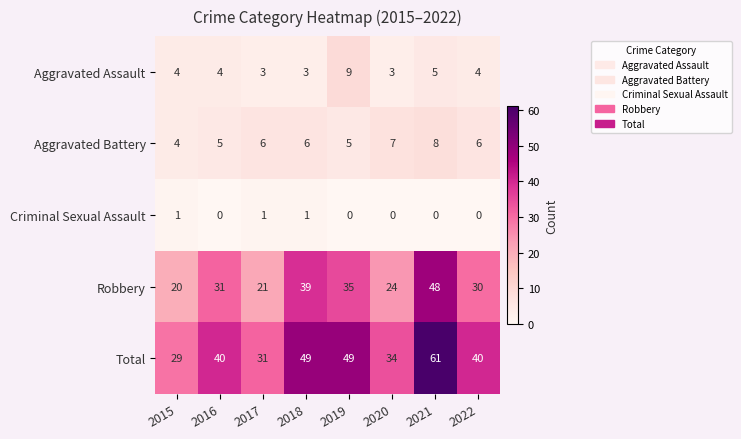

How many series are shown in this chart?

5